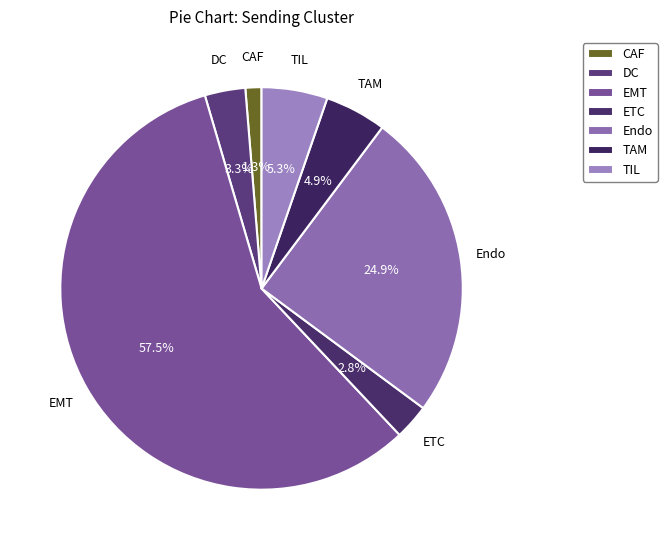

The TIL slice represents 5% of the pie. True or false?

True